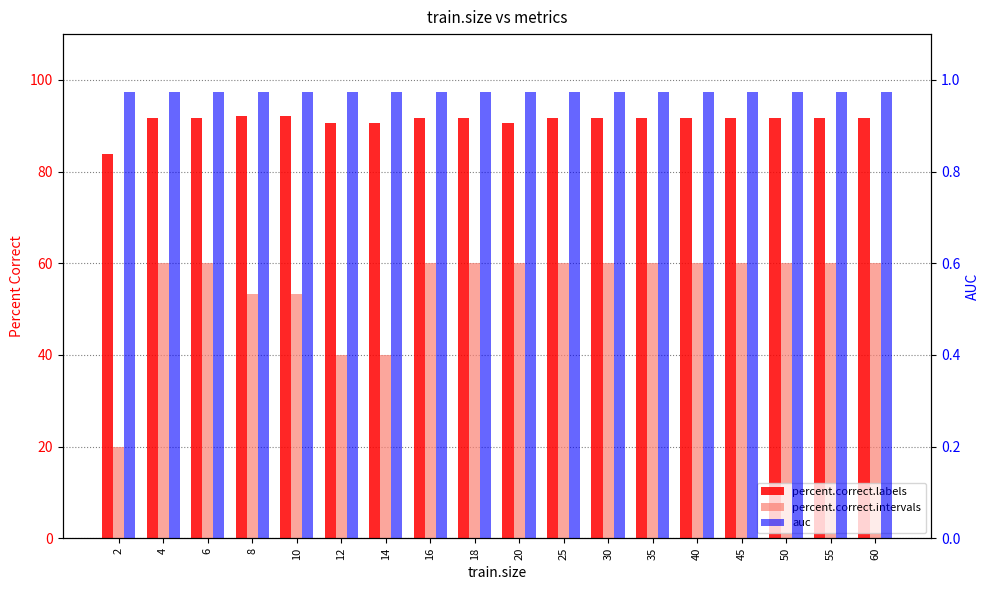

Rank the series by their average value, from highest to lowest.

percent.correct.labels, percent.correct.intervals, auc